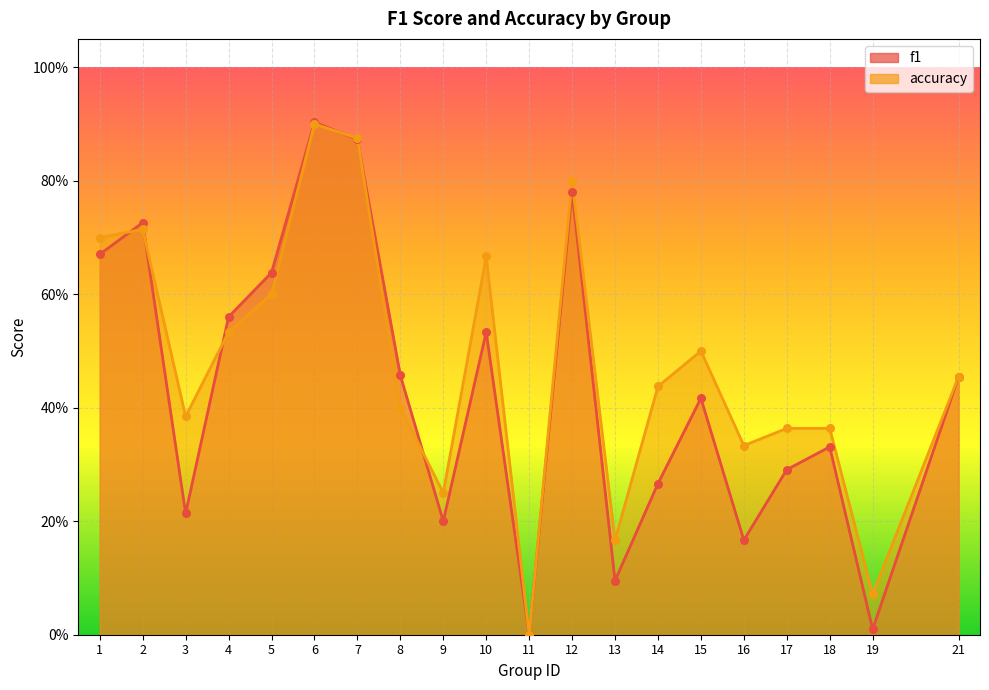

What are all the series names shown in the legend?

f1, accuracy